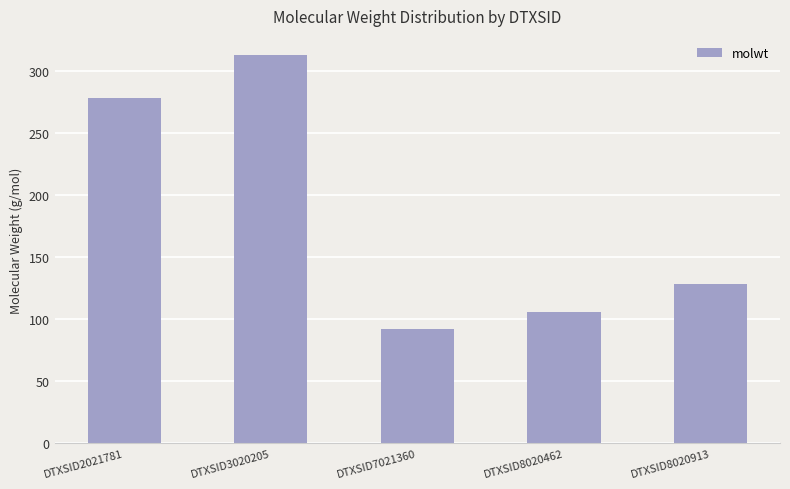

Which label corresponds to the largest value in the chart?

DTXSID3020205